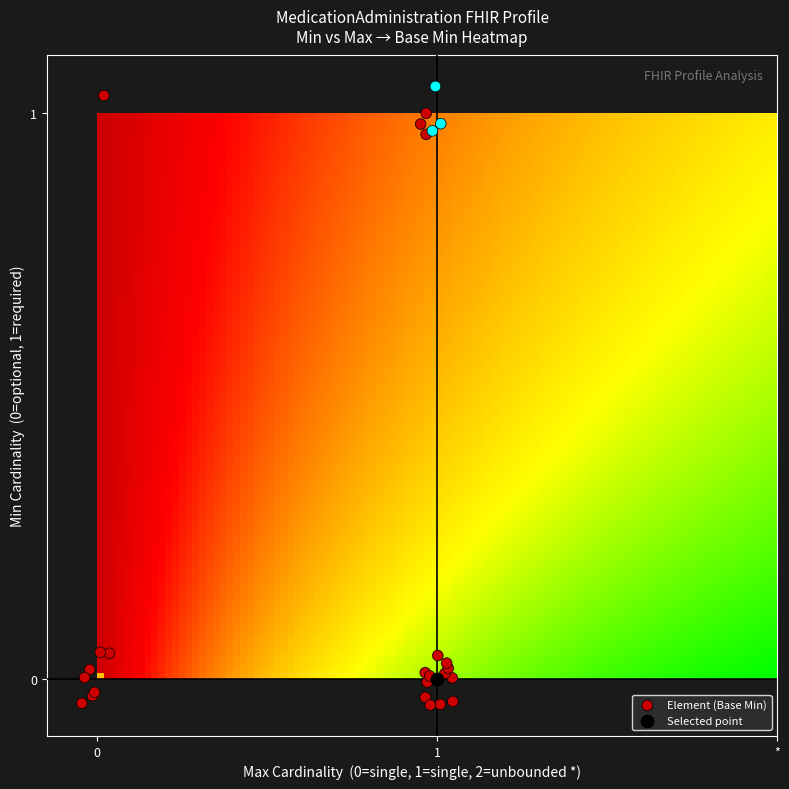

What are all the series names shown in the legend?

Element (Base Min), Selected point